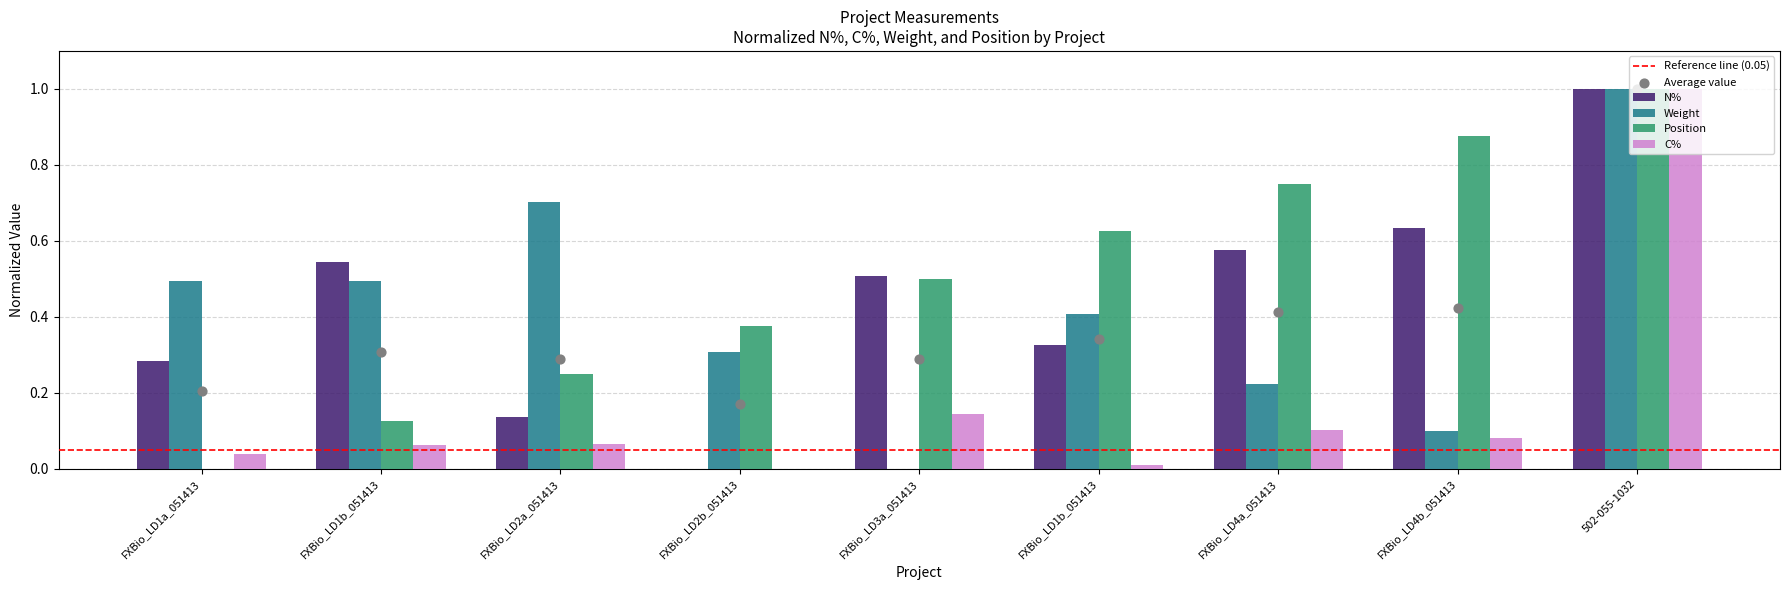

At which category is the sum across all series the highest?

502-055-1032